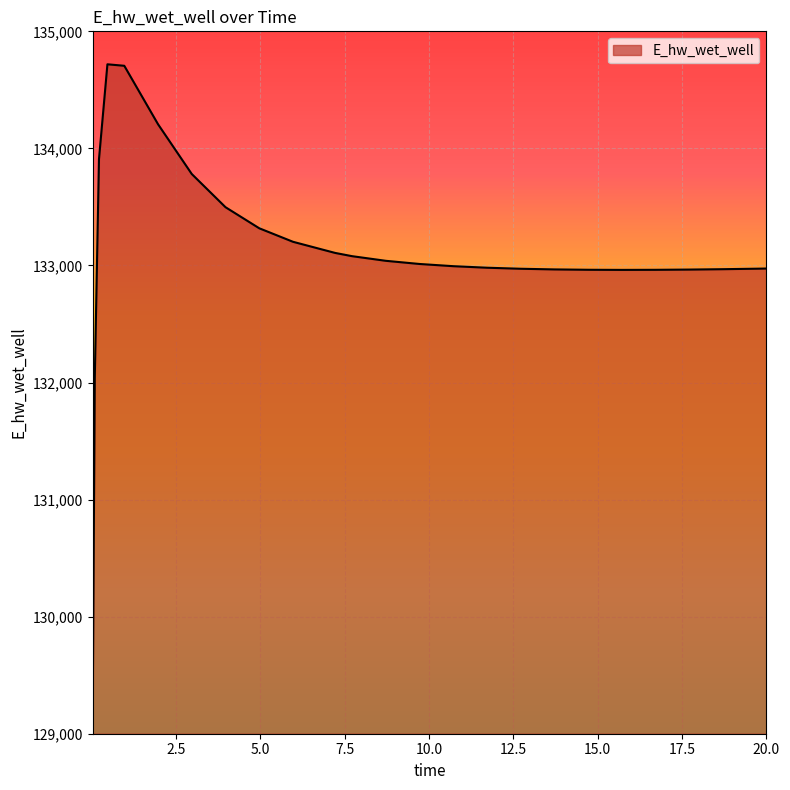

What is the maximum value shown in the chart?

134718.4